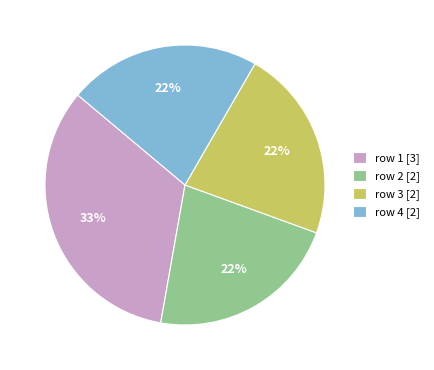

What percentage is the row 1 [3] slice, to the nearest percent?

33%